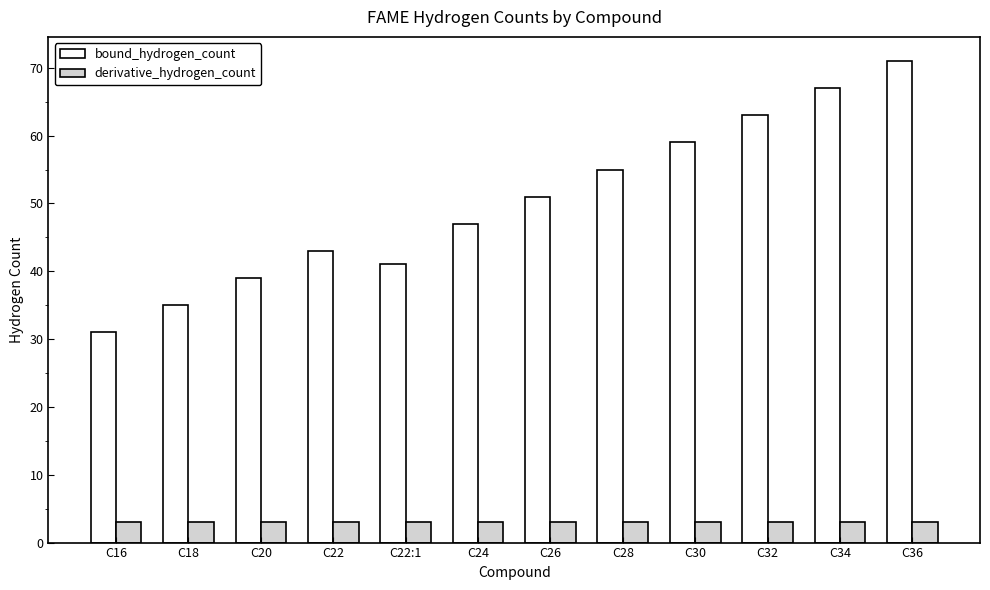

What is the value of the bound_hydrogen_count bar at the 11th from the left?

67